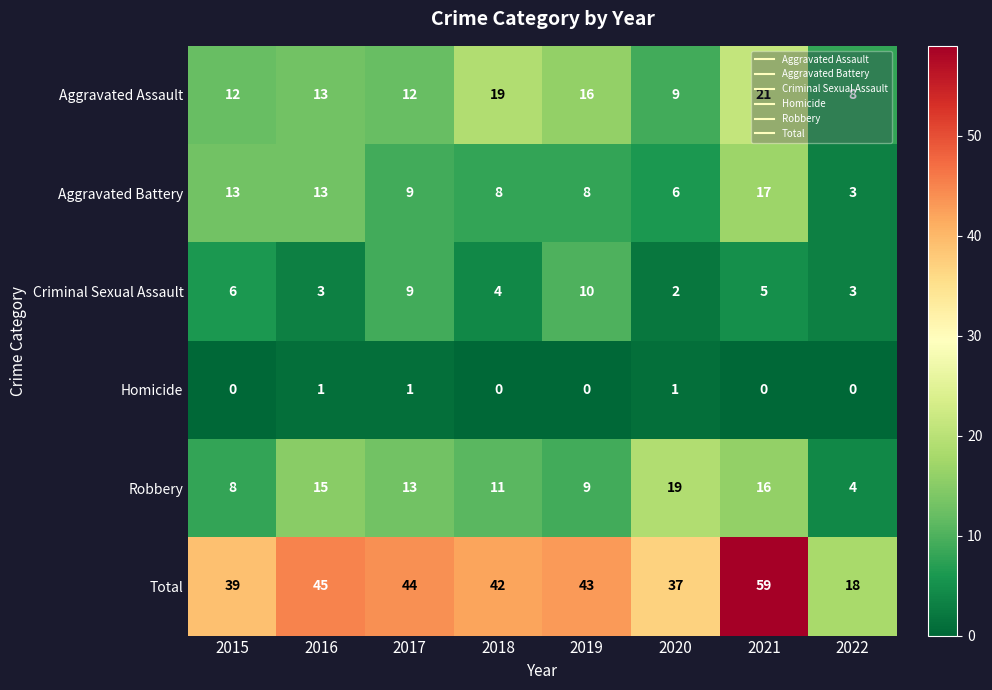

What is the difference between the highest and lowest values at 2019?

43